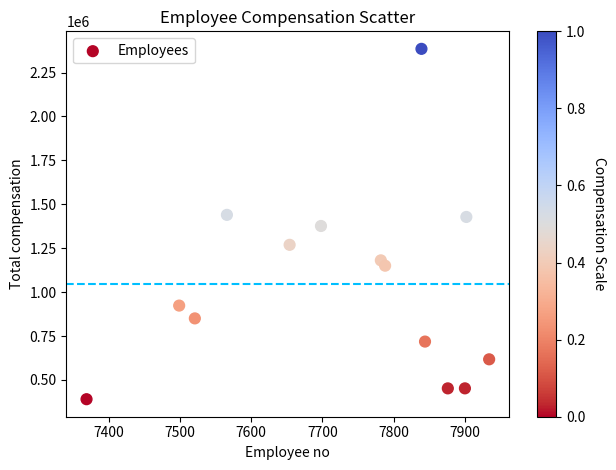

What is the range of Y values (max minus min)?

1994600